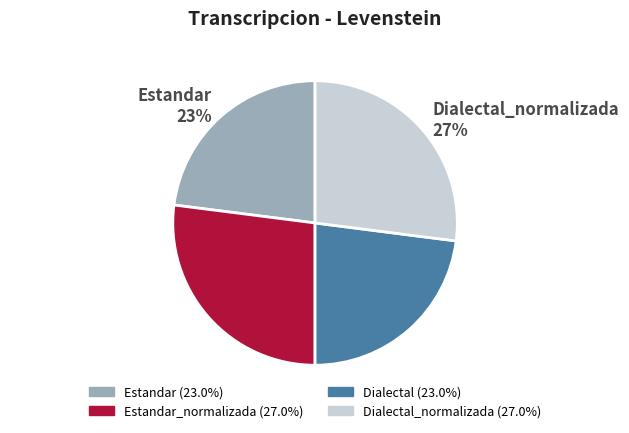

Between Estandar 23% and Estandar_normalizada 27%, which is larger?

Estandar_normalizada 27%